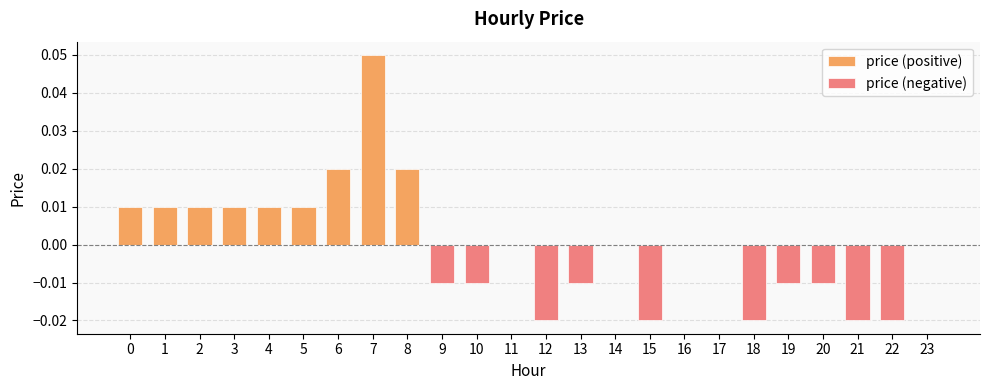

Rank the series at 10 from highest to lowest value.

price (positive), price (negative)